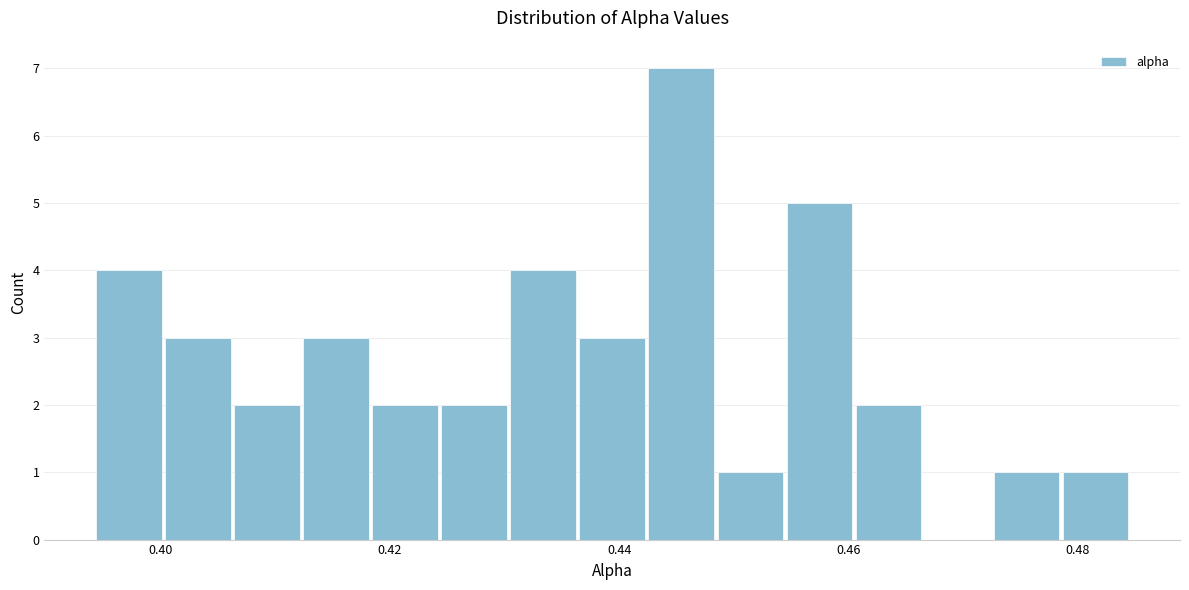

Around what value on the x-axis is the tallest bar? Give the approximate position of its centre, as read against the axis.

0.446